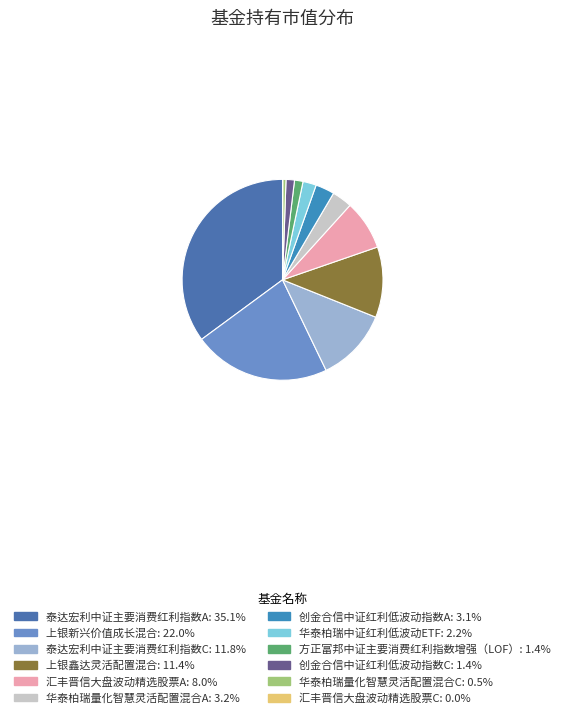

How much of the chart is everything except 华泰柏瑞中证红利低波动ETF?

97.8%